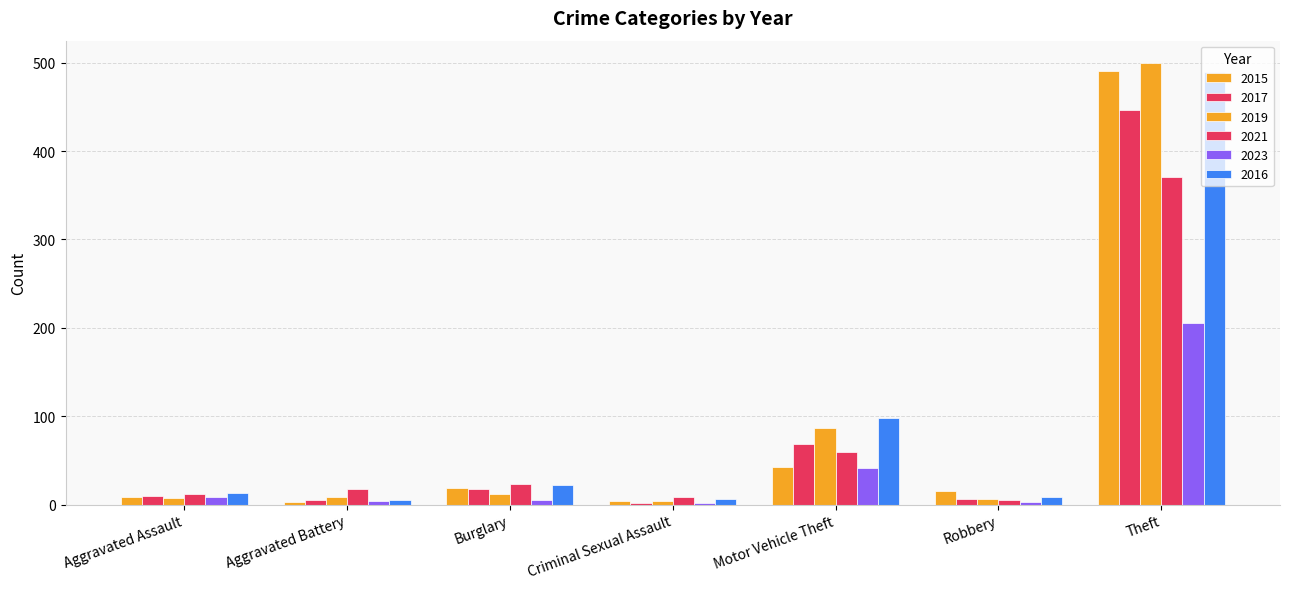

What is the difference between the highest and lowest values at Criminal Sexual Assault?

7